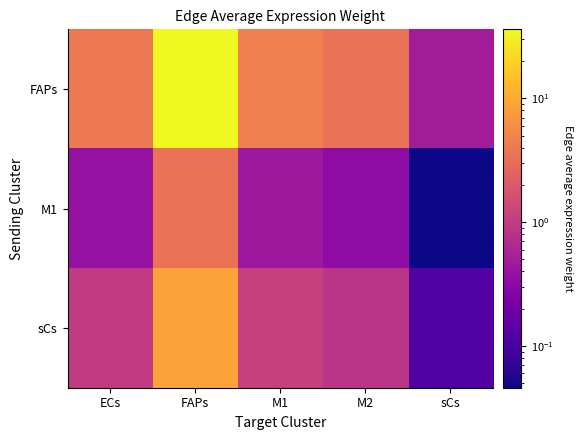

At how many categories does at least one series exceed 8?

1